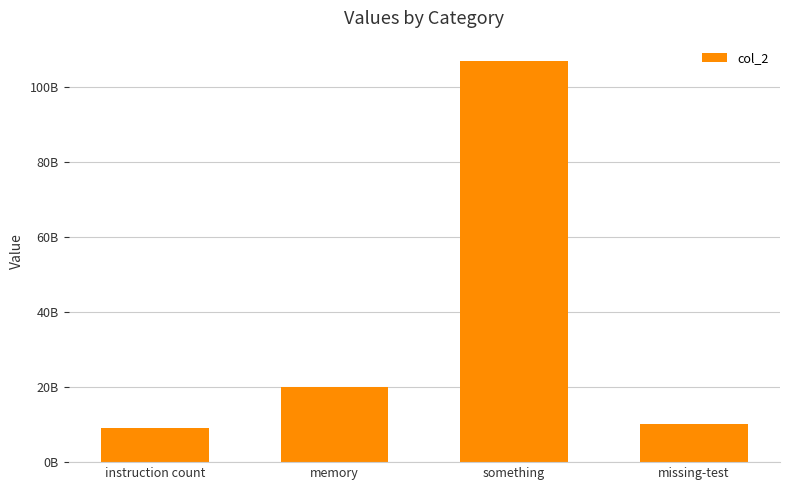

Reading right to left, what are all the values shown in this chart?

missing-test=10111111111	something=107111111111	memory=20011111111	instruction count=9011111111